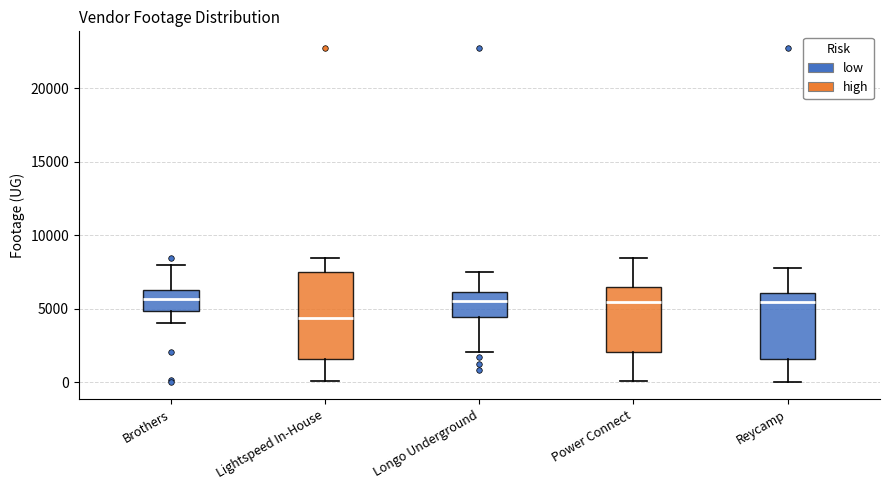

Reading left to right, read every box against the y-axis: the position of its median line, the range the box covers, and the ends of its whiskers. The values are not printed on the chart, so give them approximately, as read against the axis.

Brothers: median 5500, box 5000 to 6500, whiskers 4000 to 8000
Lightspeed In-House: median 4500, box 1500 to 7500, whiskers 0 to 8500
Longo Underground: median 5500, box 4500 to 6000, whiskers 2000 to 7500
Power Connect: median 5500, box 2000 to 6500, whiskers 0 to 8500
Reycamp: median 5500, box 1500 to 6000, whiskers 0 to 8000